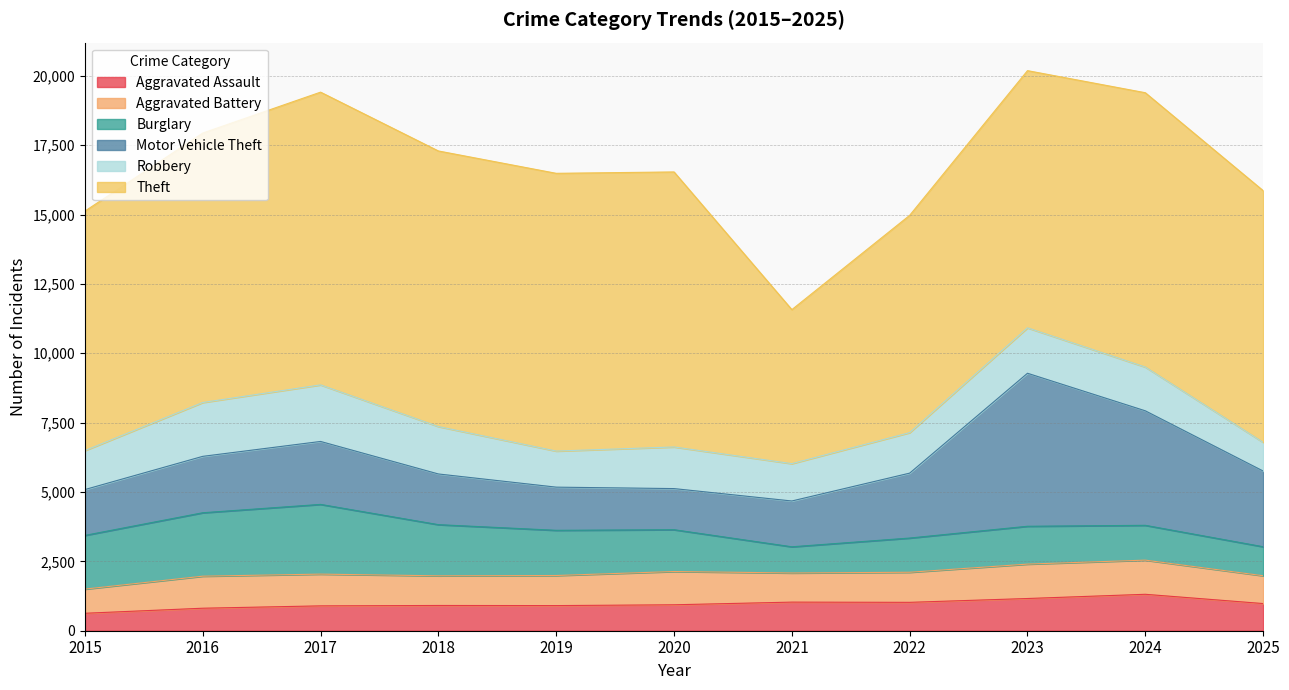

Rank the series at 2017 from lowest to highest value.

Aggravated Assault, Aggravated Battery, Robbery, Motor Vehicle Theft, Burglary, Theft